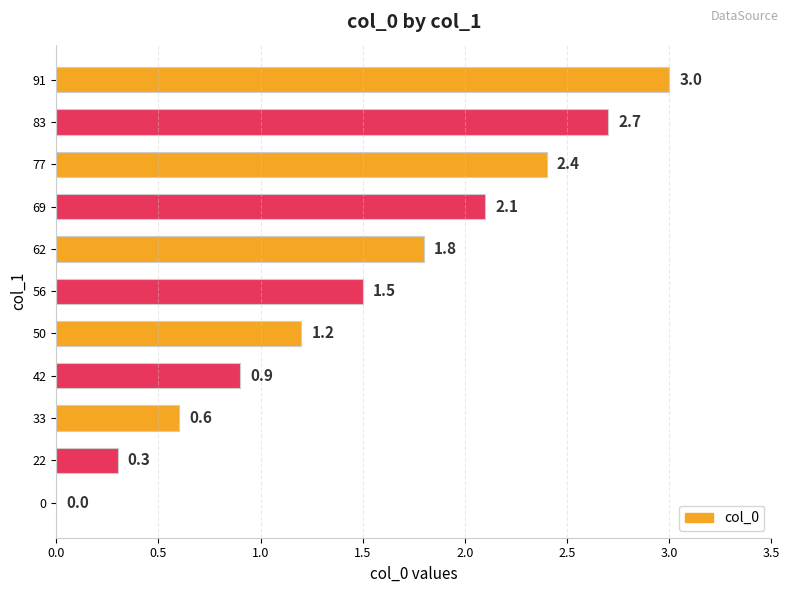

What is the average value?

1.5